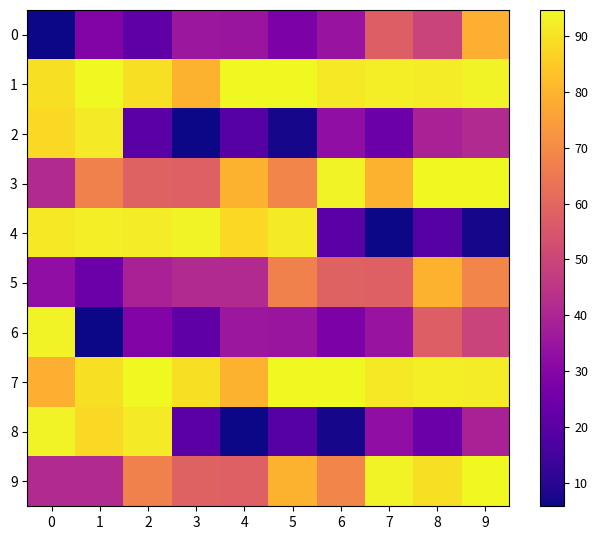

Between 6 and 9, which is larger?

9